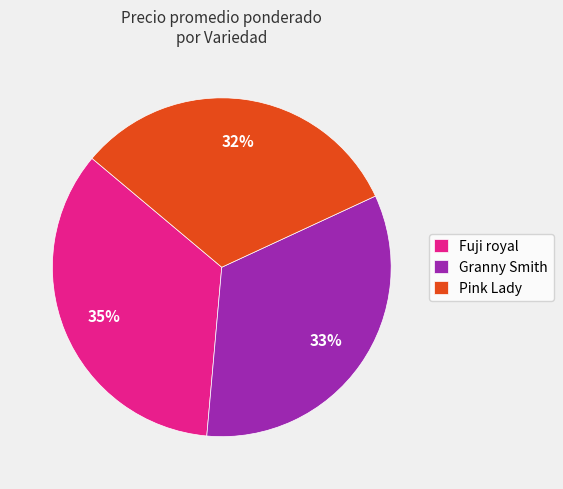

Is it true that Pink Lady is 13% of the pie?

False